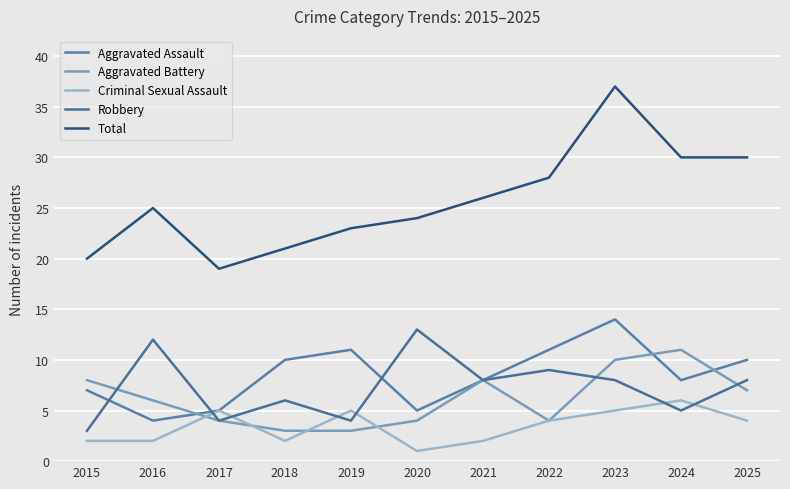

How many lines are shown in the chart?

5